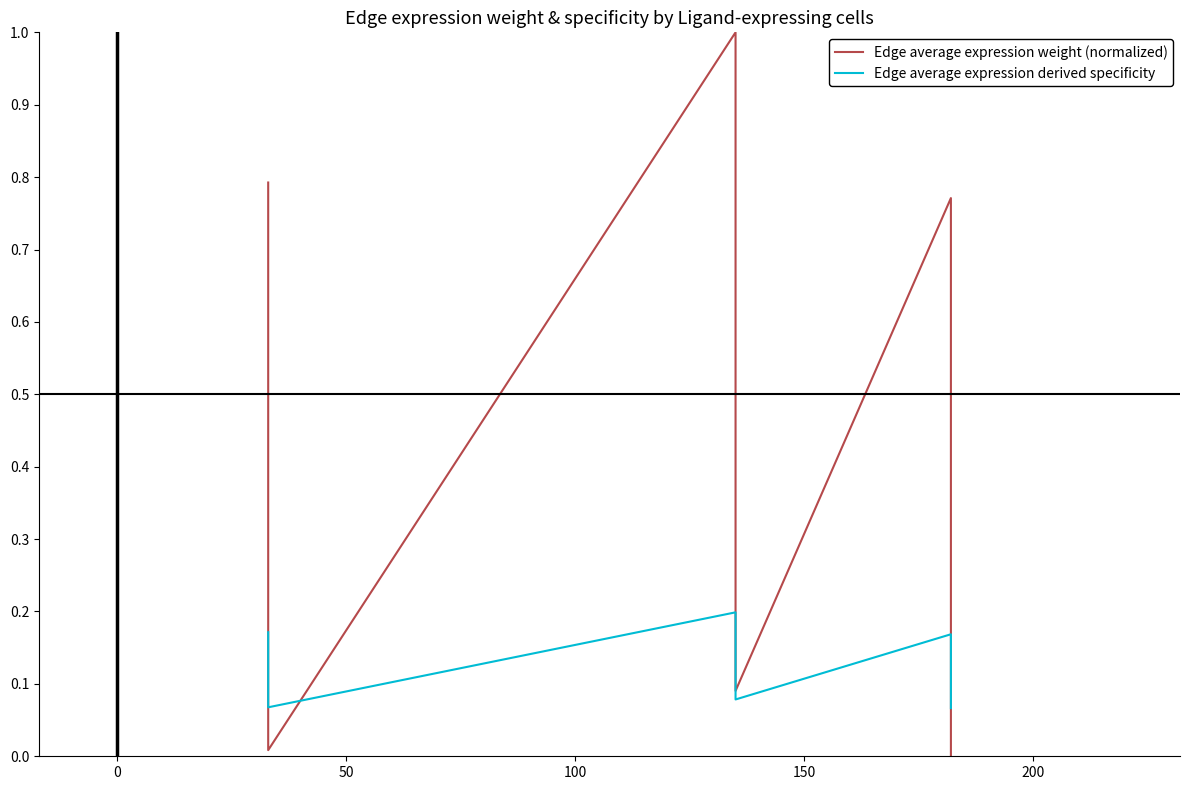

In Edge average expression derived specificity, how many points are lower than both neighbors (excluding endpoints)?

2